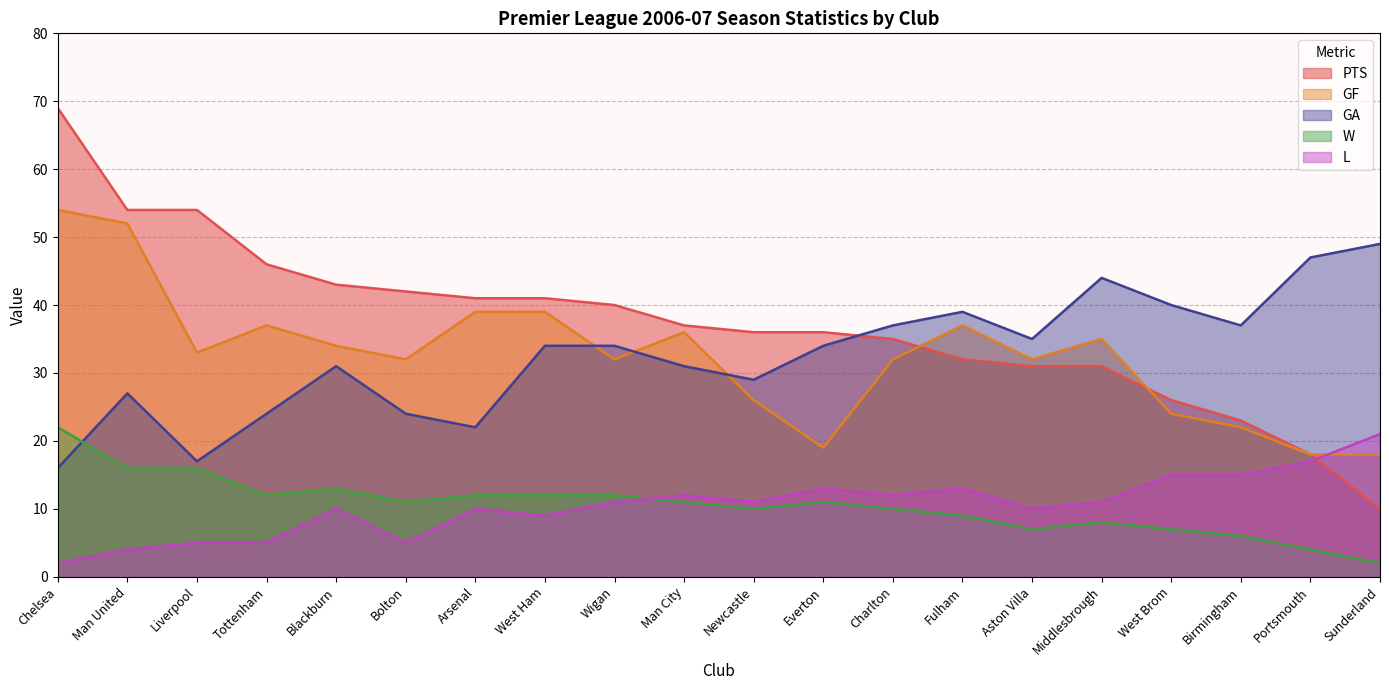

How many interior local peaks does the GF series have?

4